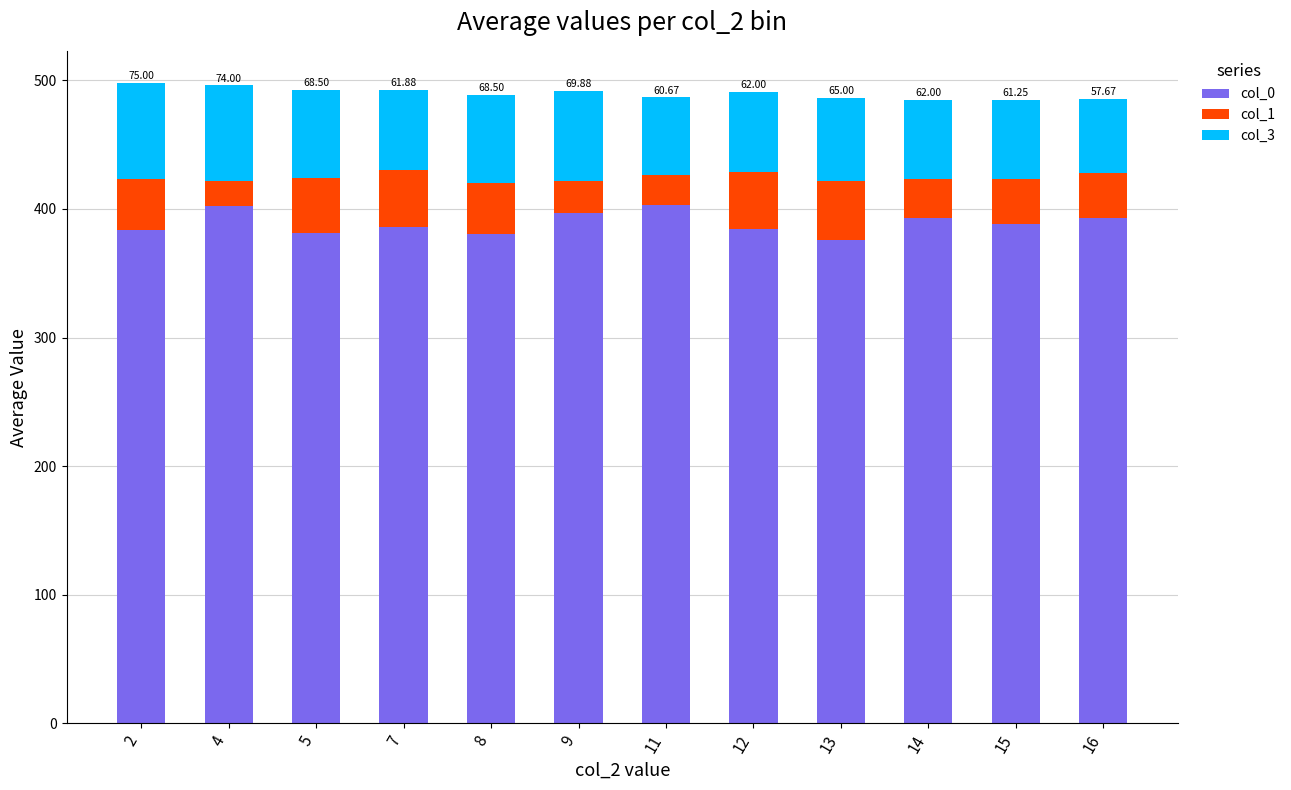

Where does the col_0 series first go above 388?

4